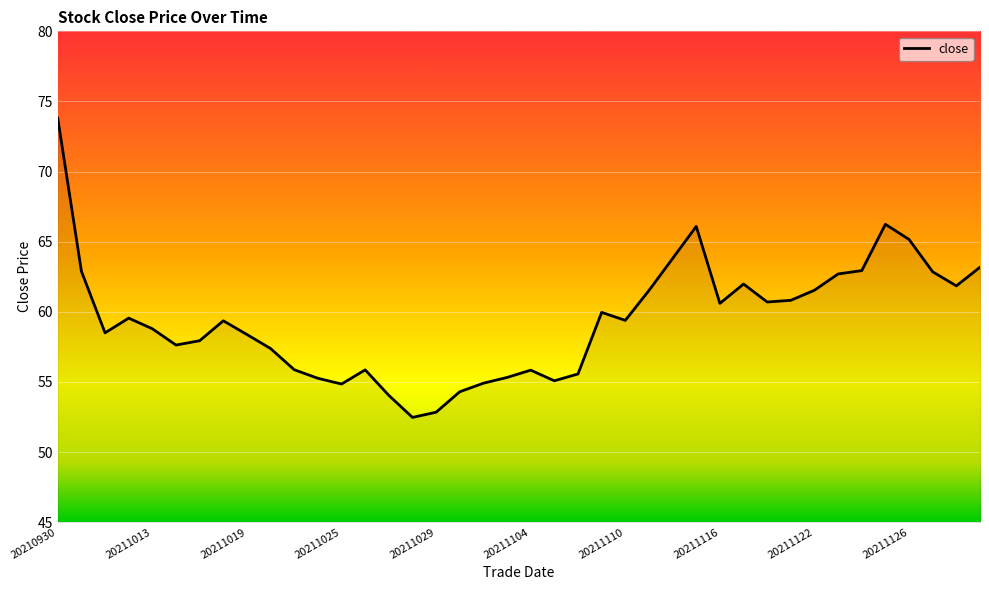

What is the maximum value shown in the chart?

73.8